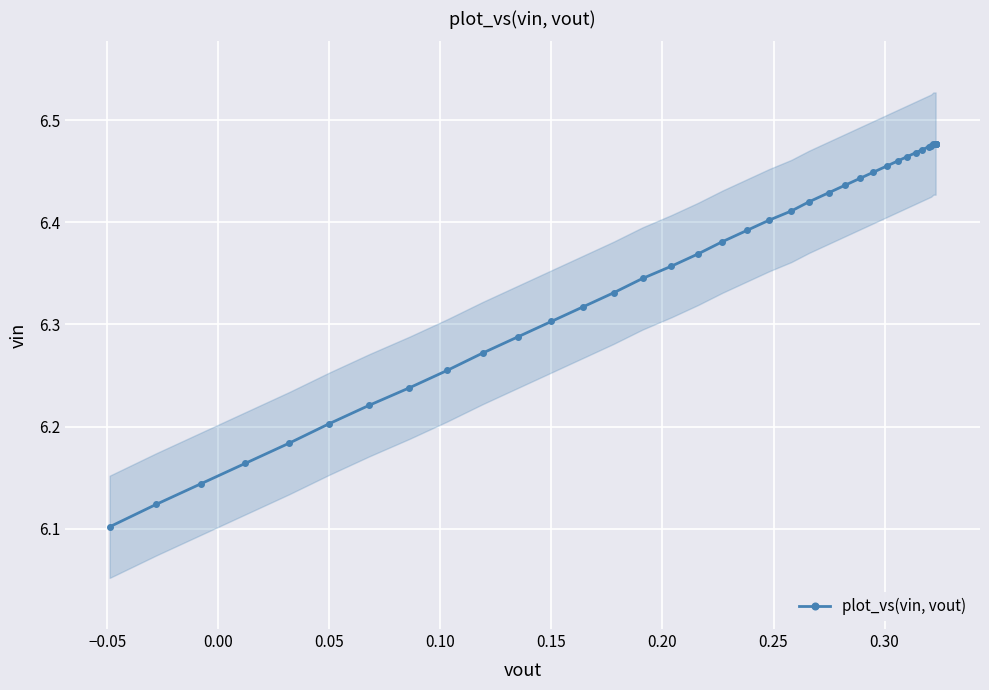

True or false: the data has more than 0 interior local peaks.

False